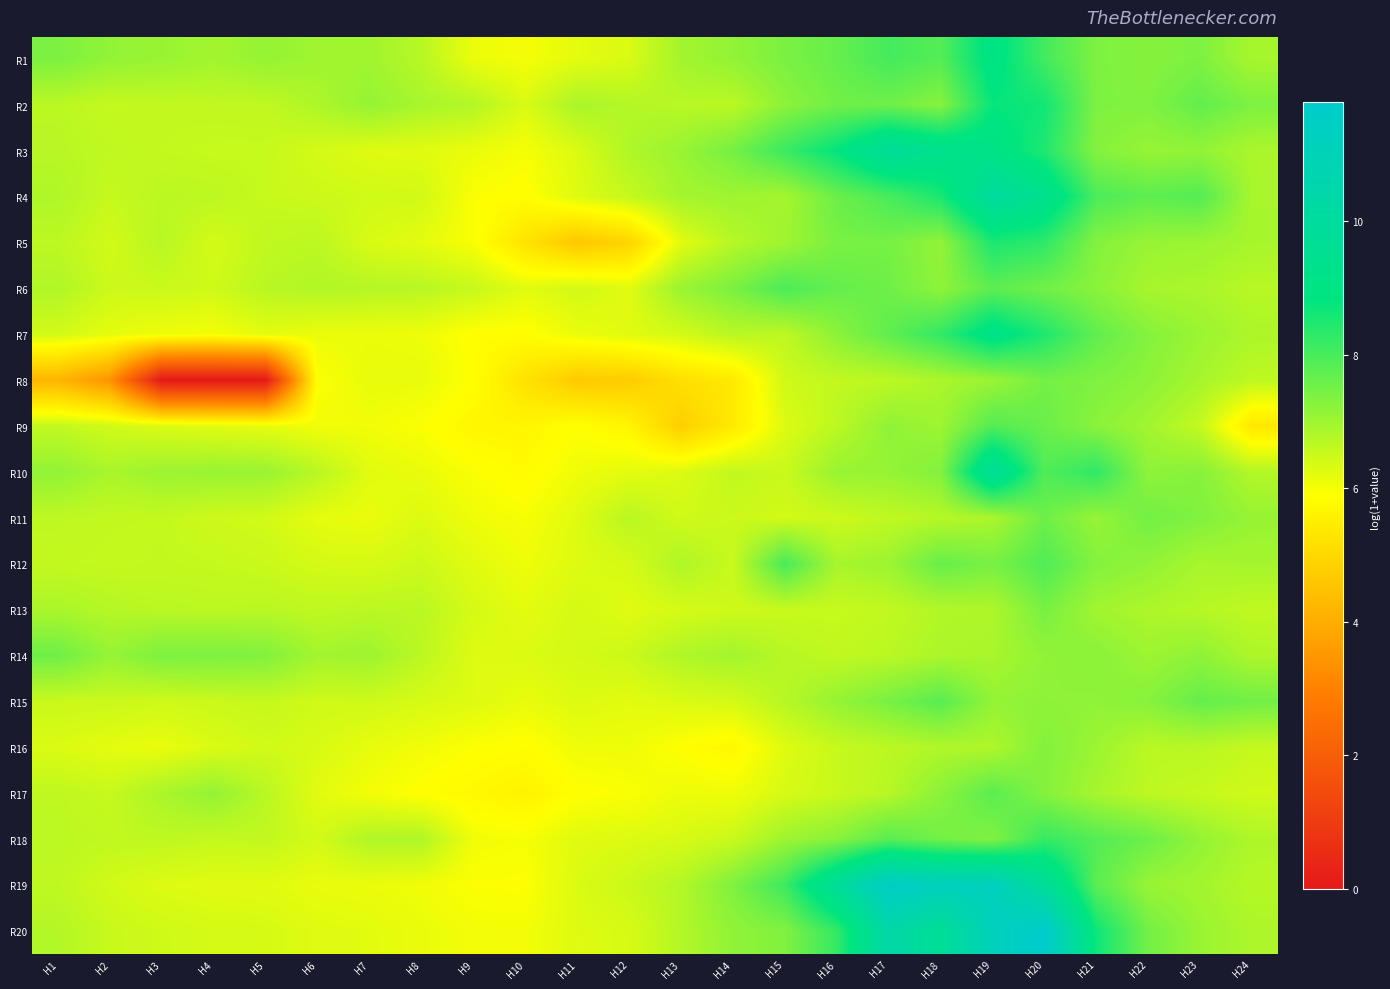

What is the spread (max minus min) of values at H15?

1.9